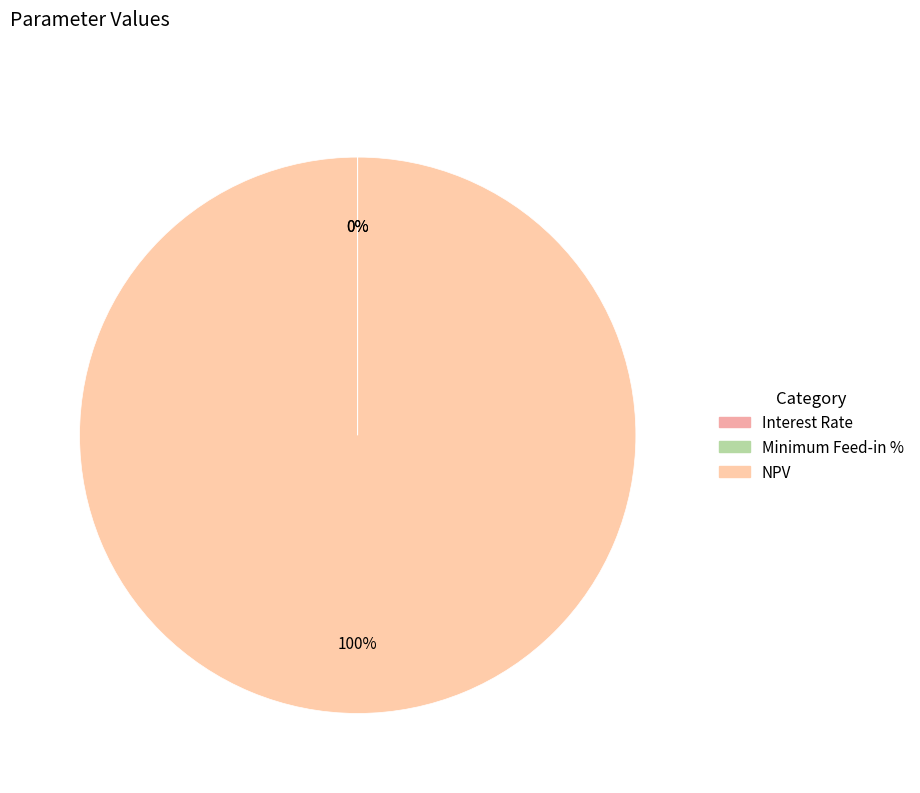

What is the smallest slice in the pie chart?

Interest Rate